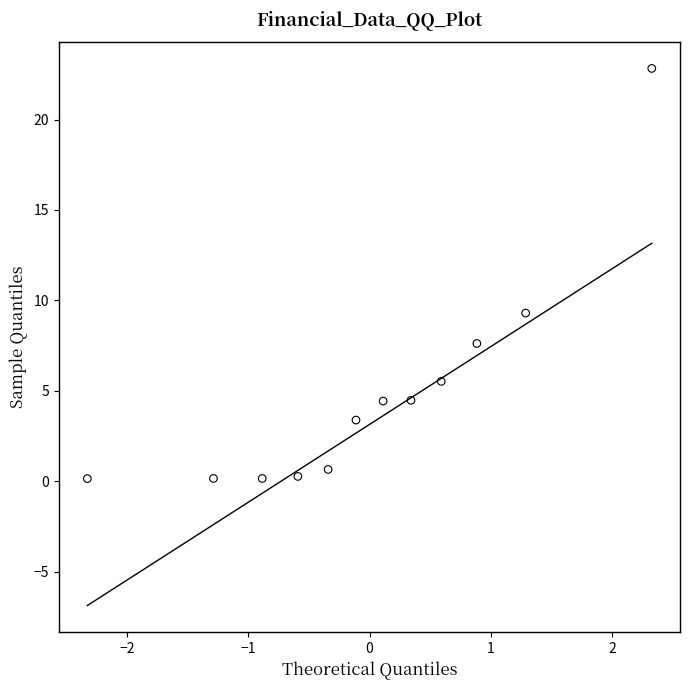

What Y value in the scatter plot is closest to 11?

9.3